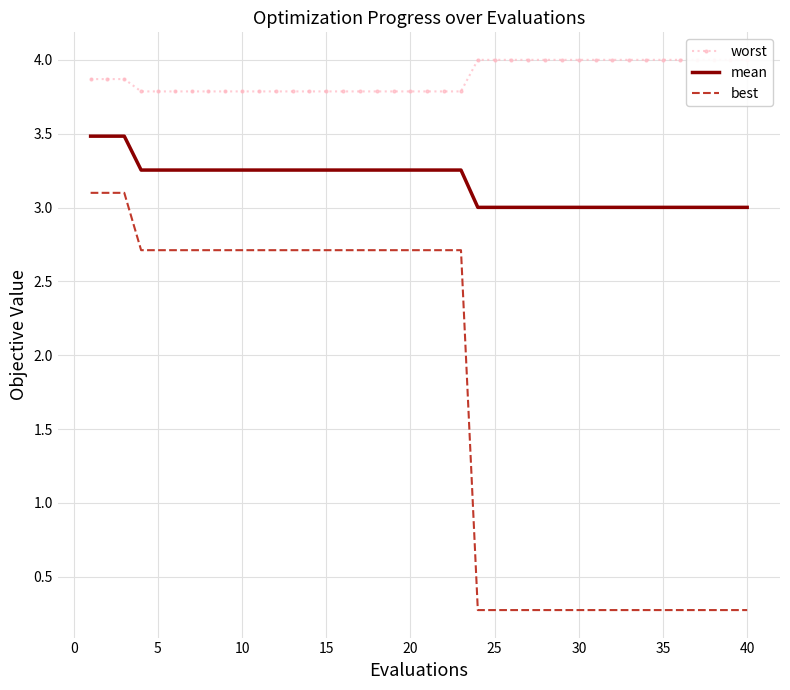

True or false: mean and worst intersect in this chart.

False